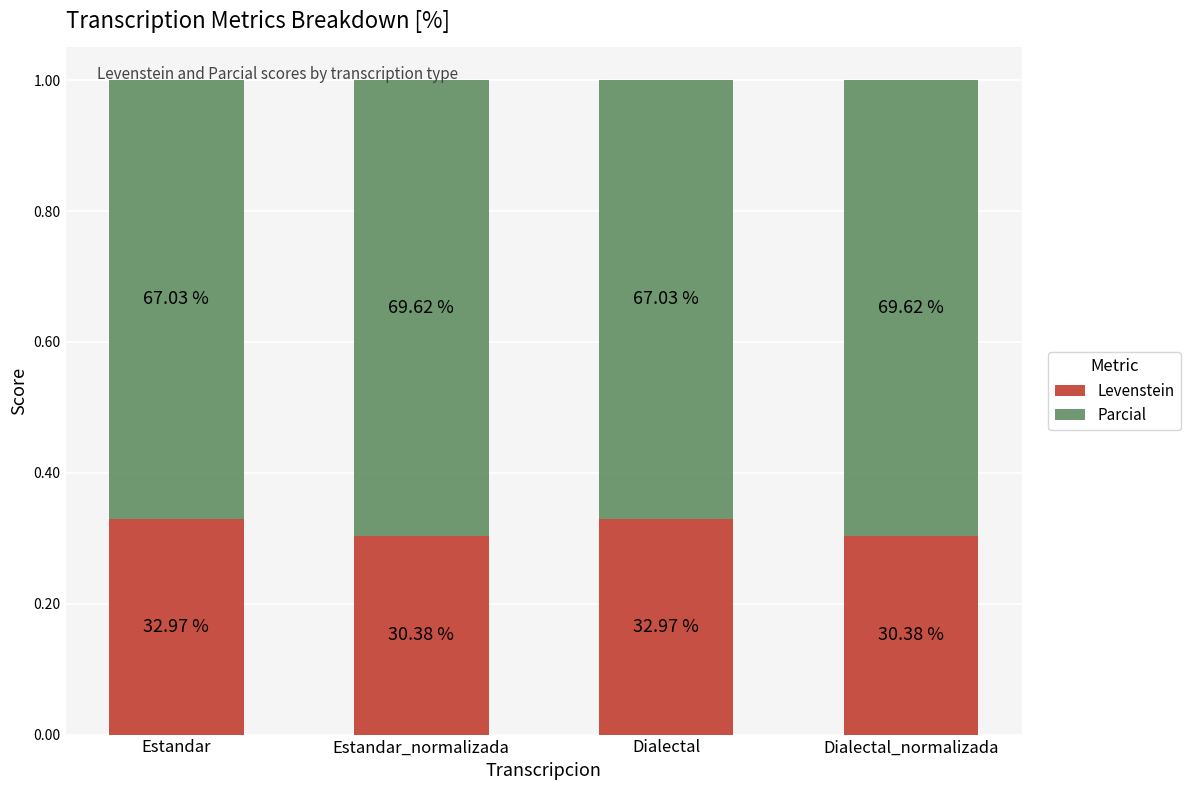

Which series changed the most between Estandar_normalizada and Dialectal?

Levenstein